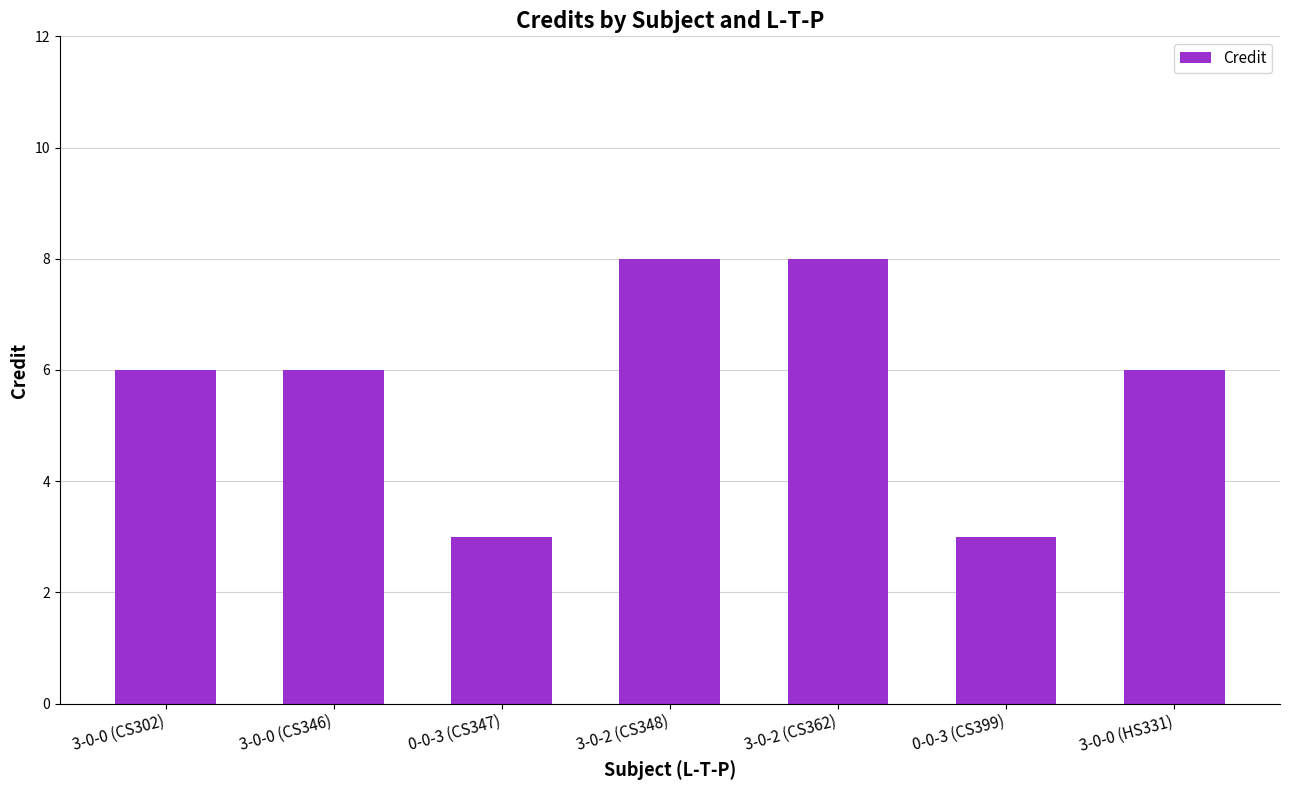

Are the bars grouped side by side (vs. stacked)?

No